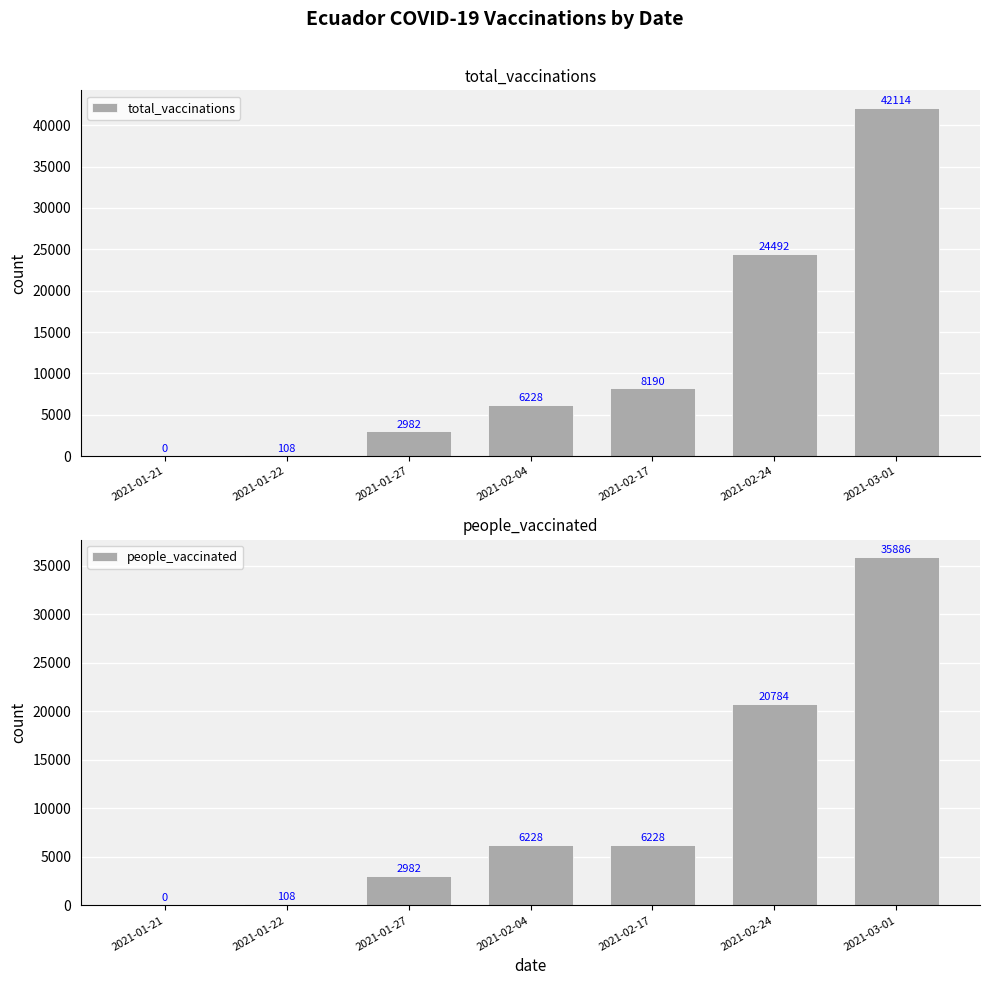

Rank the series by their maximum value, from lowest to highest.

people_vaccinated, total_vaccinations